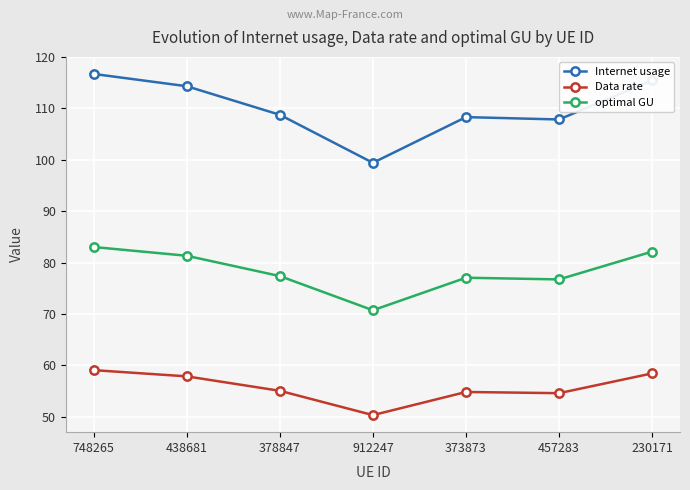

True or false: optimal GU has more than 1 interior local peaks.

False